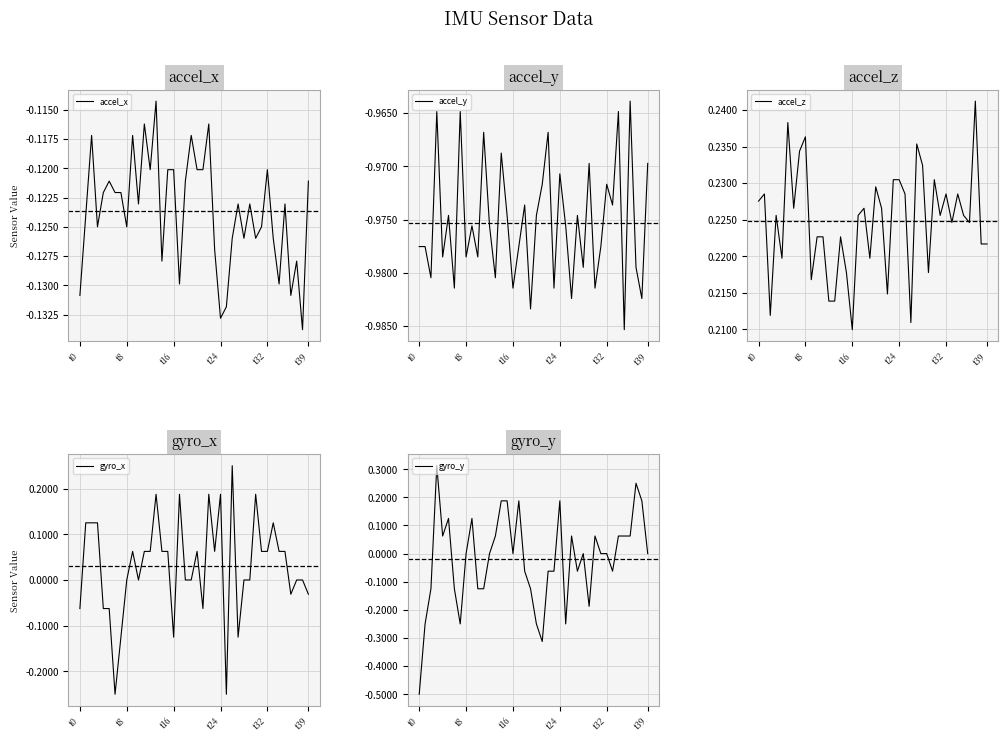

Which category has the lowest value across all series?

35